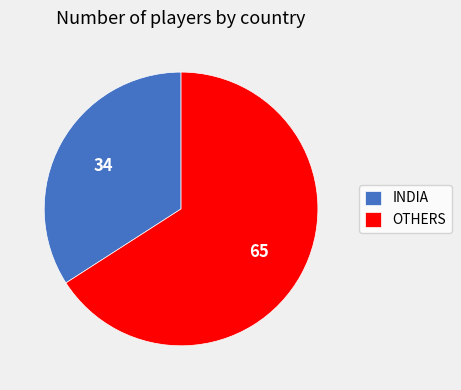

The OTHERS slice represents 71% of the pie. True or false?

False